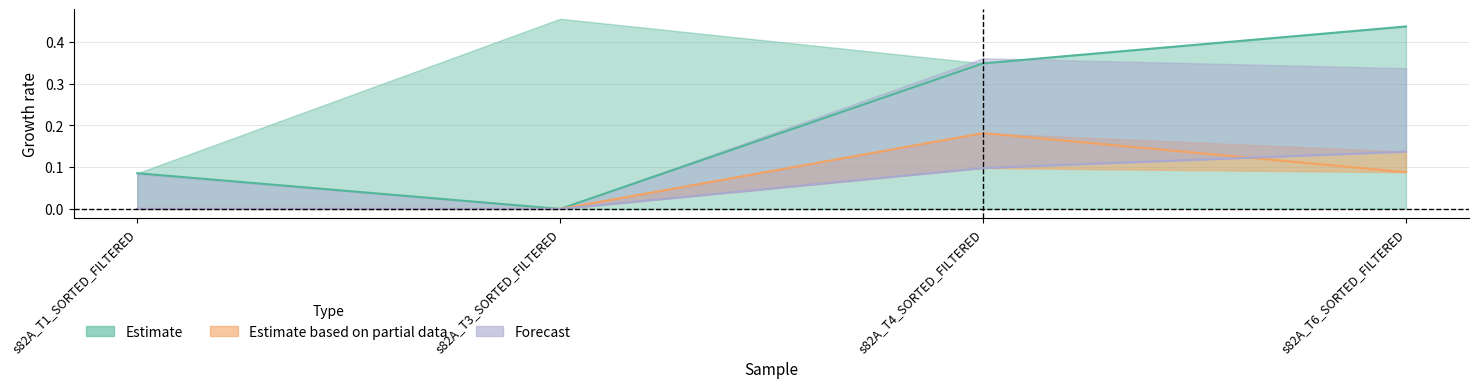

What is the label of the 2nd point from the right?

s82A_T4_SORTED_FILTERED